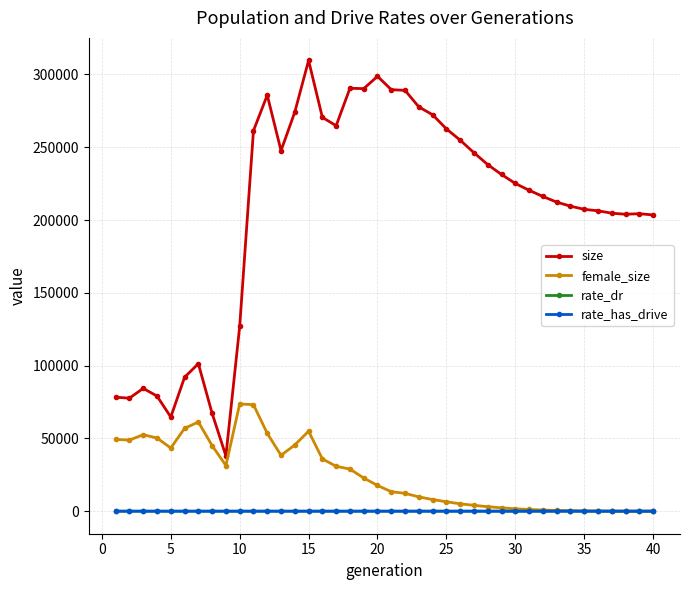

True or false: rate_has_drive and size intersect in this chart.

False